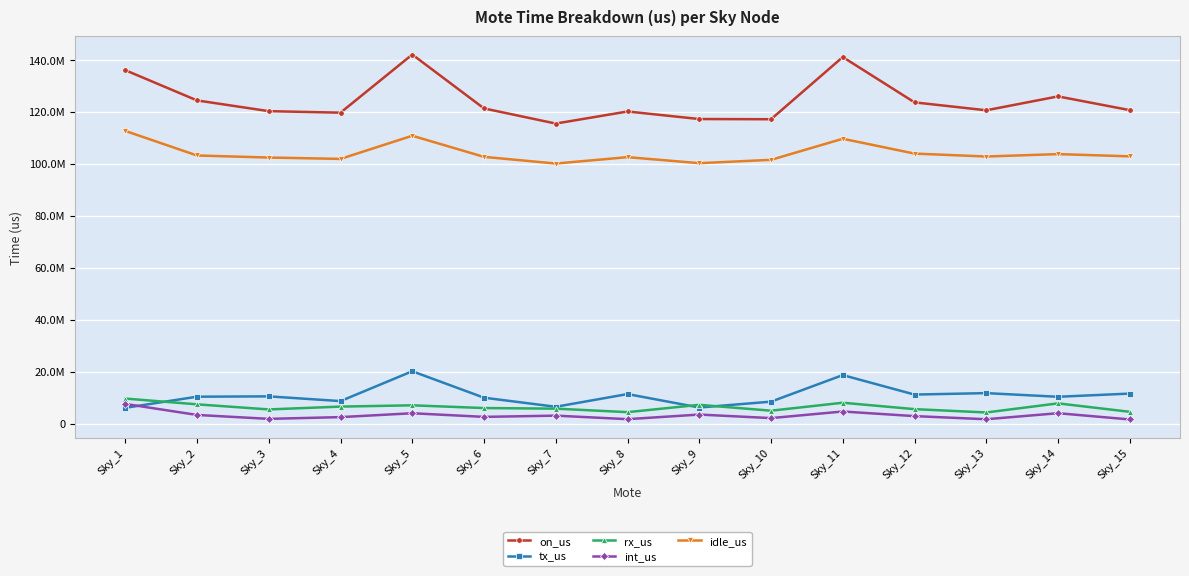

The int_us series shows 4032649 at Sky_14. True or false?

True